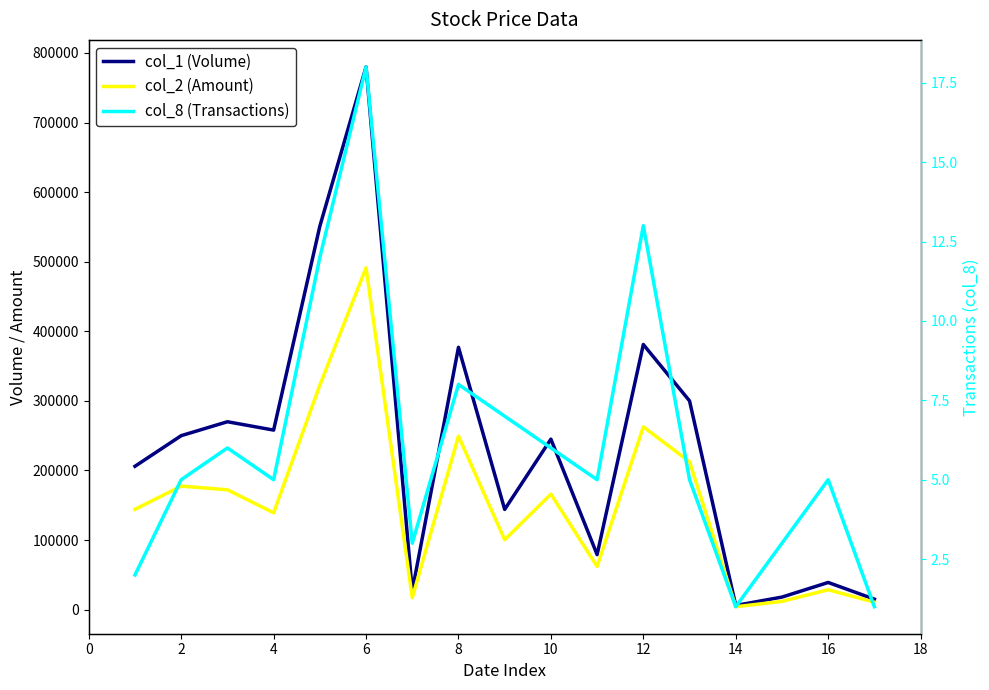

True or false: col_1 (Volume) has more than 2 interior local peaks.

True